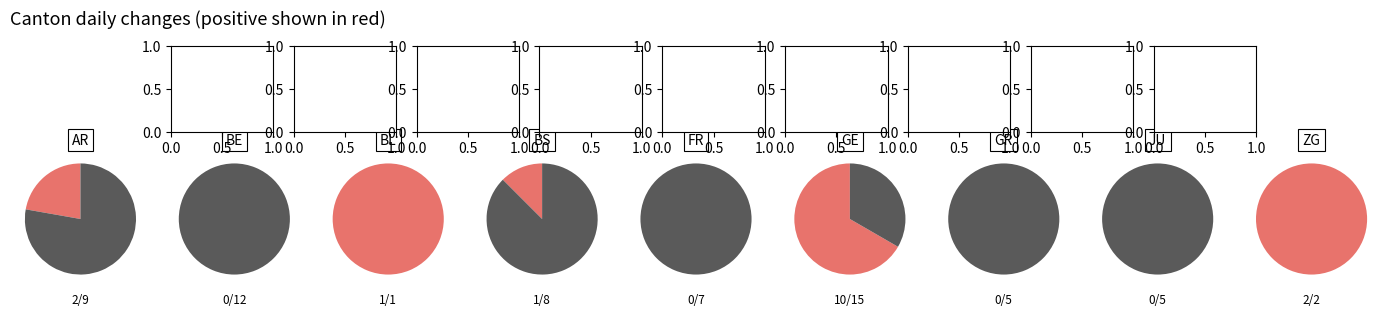

The BE slice represents 14% of the pie. True or false?

False